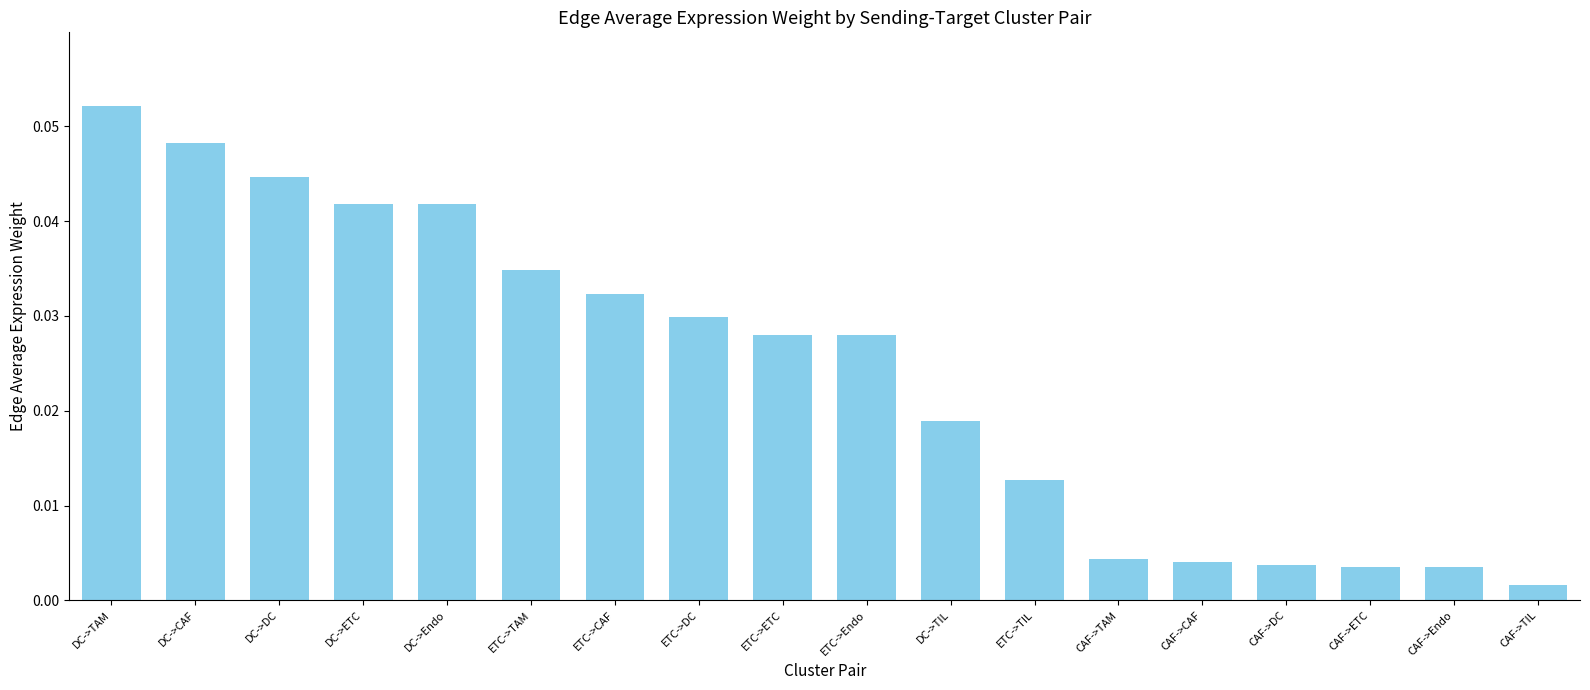

At which label is the value closest to 0?

CAF->TIL